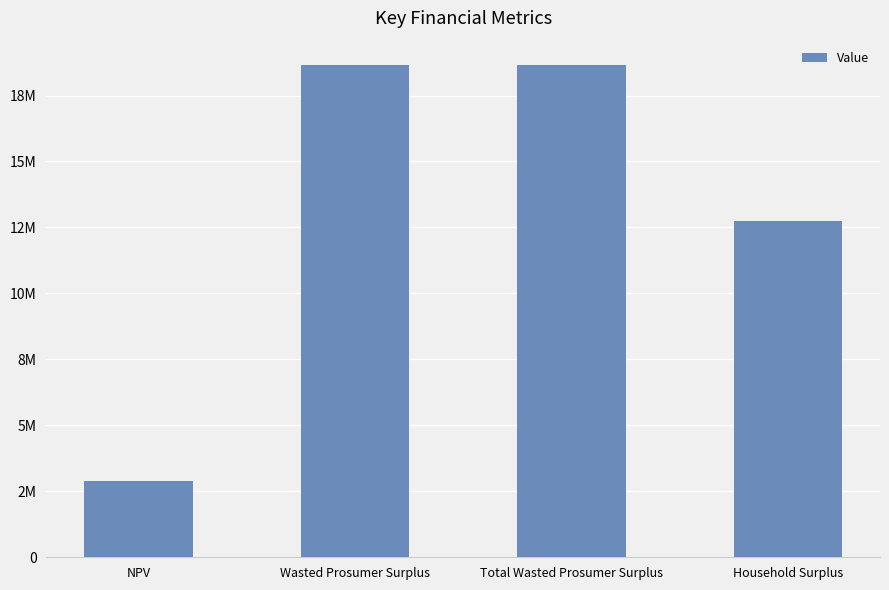

What is the minimum value shown in the chart?

2909556.1